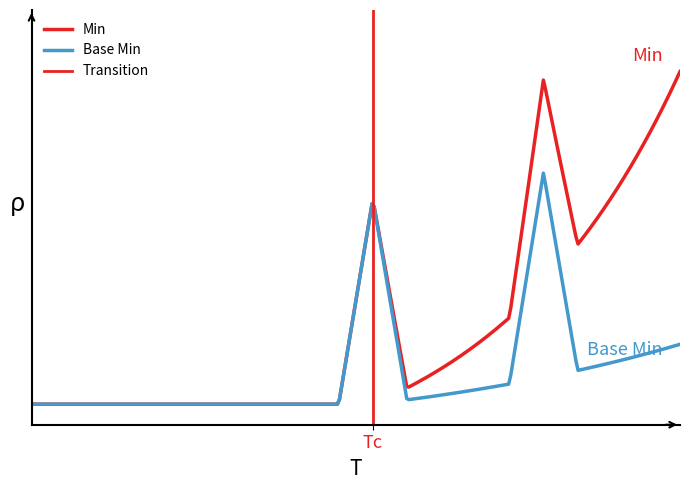

How many categories are shown in the chart?

20